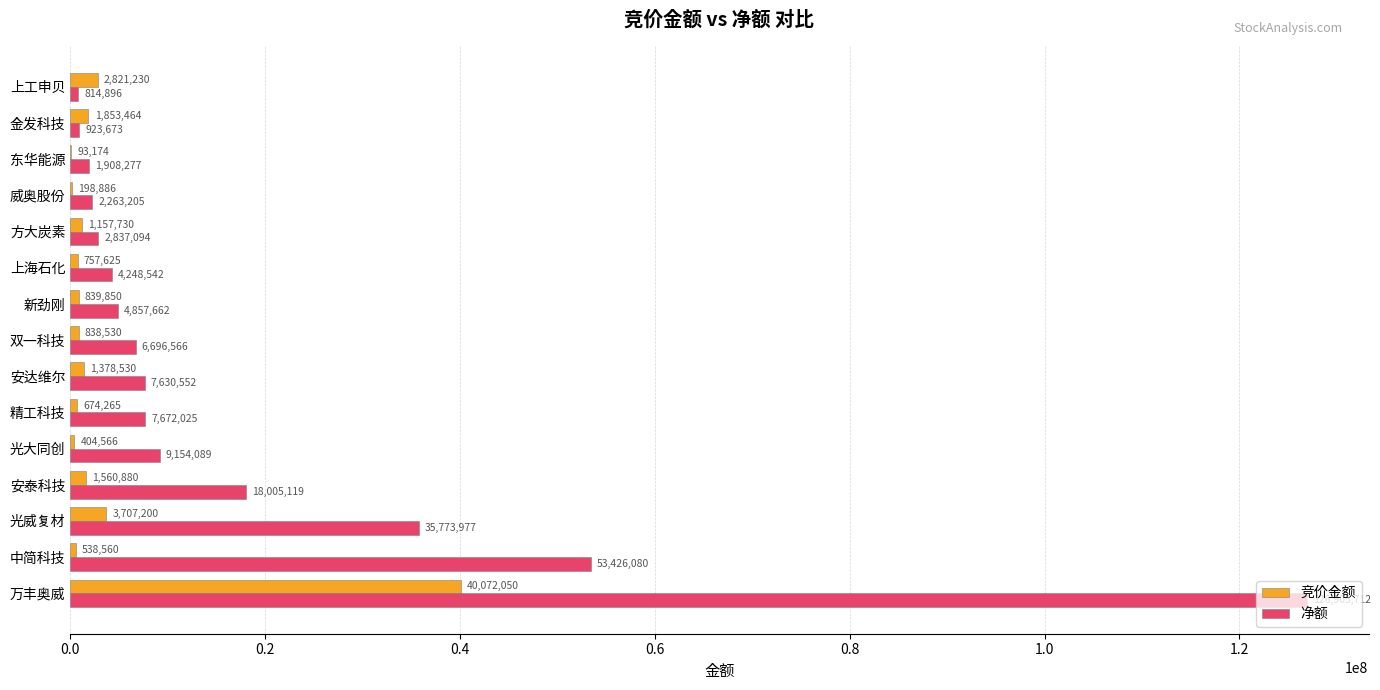

What is the sum of all 净额 values?

283117469